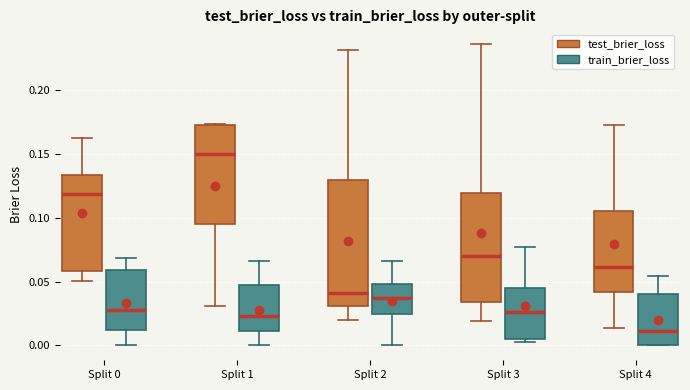

Which box is the tallest, from its lower edge to its upper edge?

Split 2 (test_brier_loss)